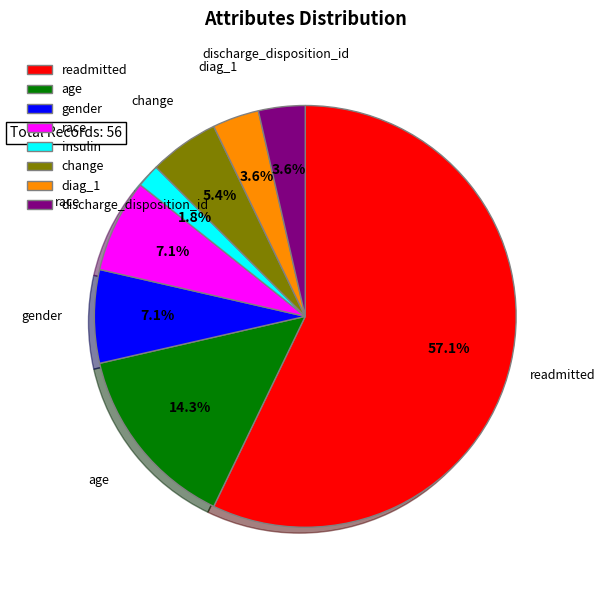

Is it true that gender is 18% of the pie?

False